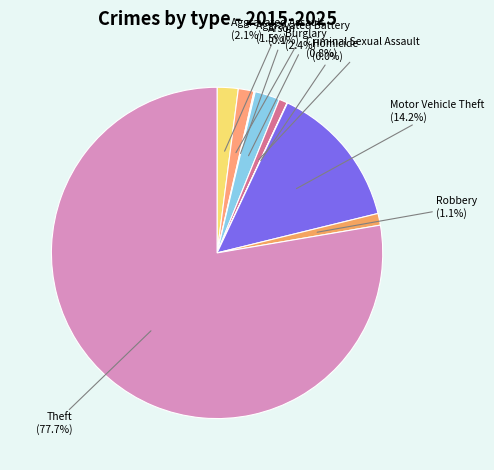

Which category has the biggest portion of the pie?

Theft